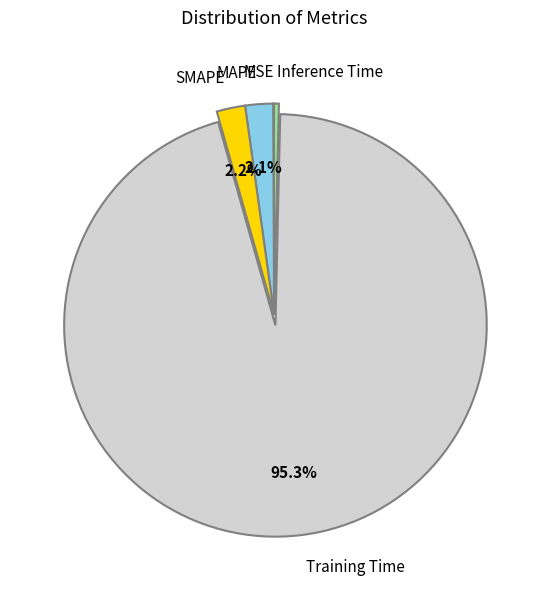

What portion of the pie excludes MAPE?

97.9%